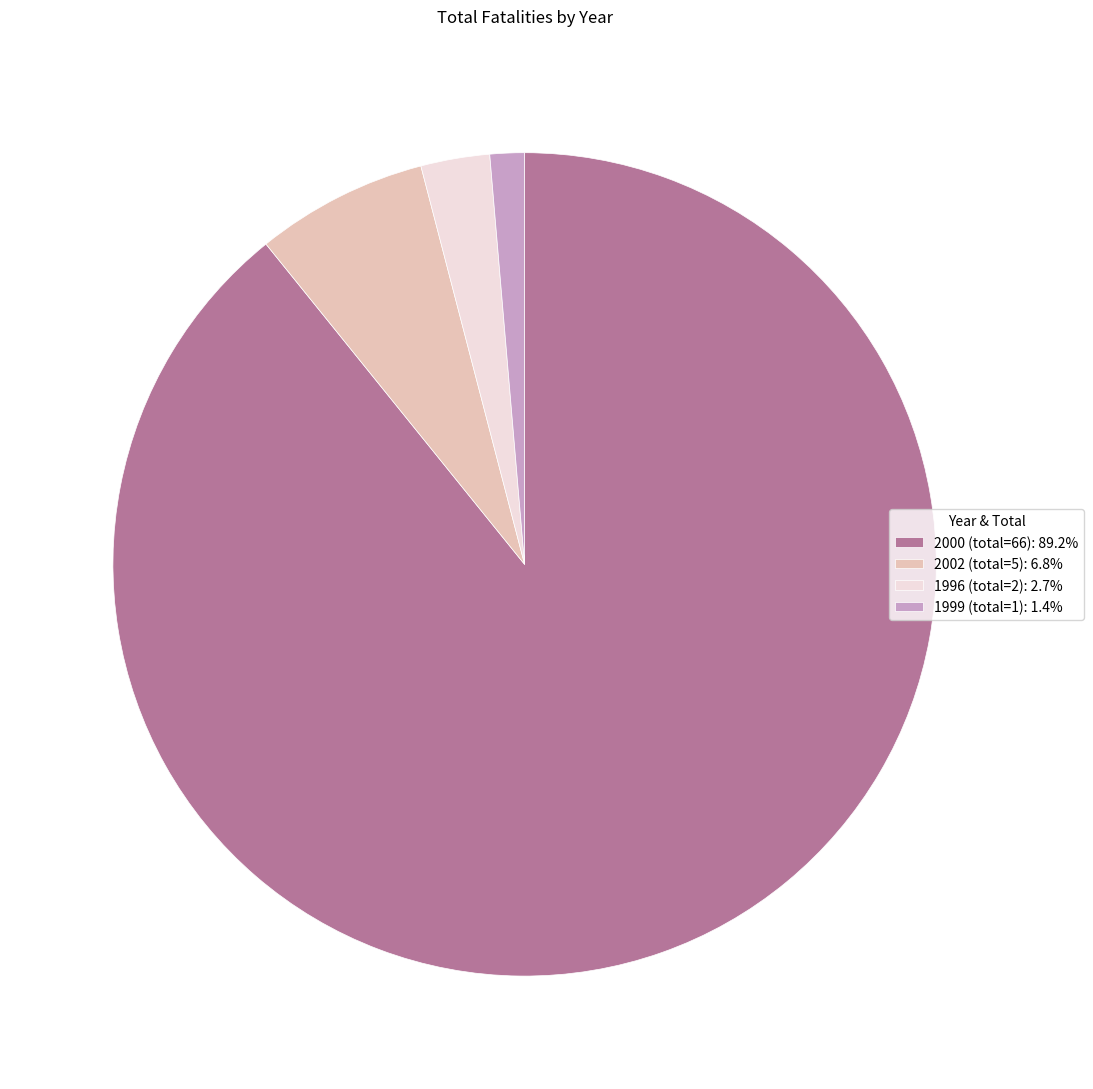

Combined, do 1999 (total=1): 1.4% and 2000 (total=66): 89.2% account for over 50%?

Yes